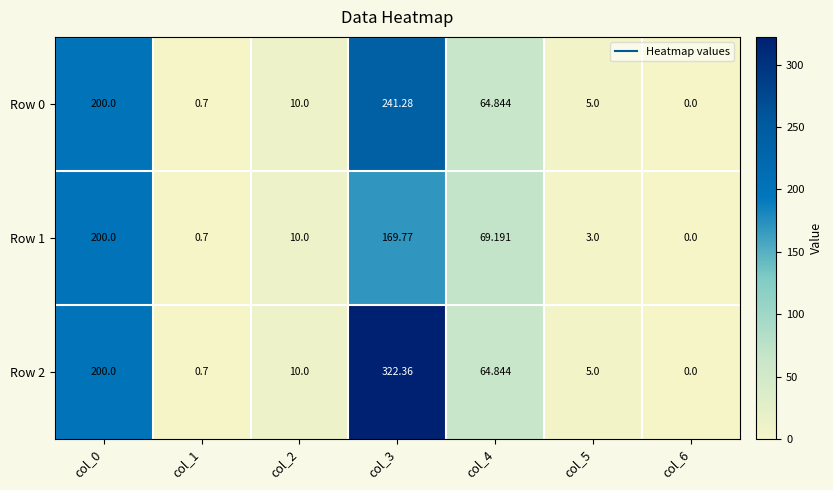

At col_2, list the series in order from largest to smallest.

Row 0, Row 1, Row 2